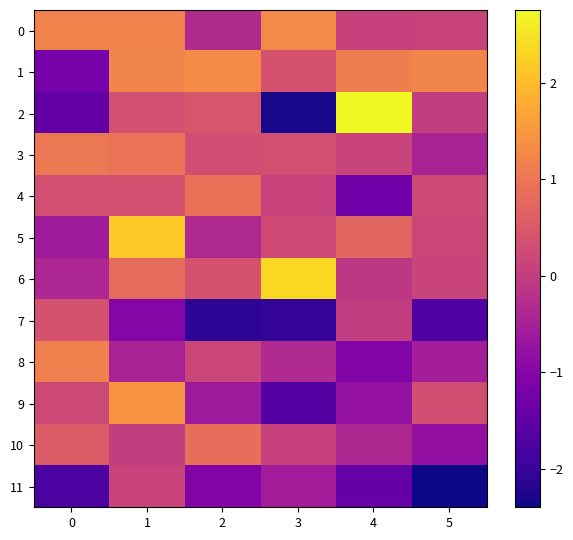

Count the number of data series in this chart.

12